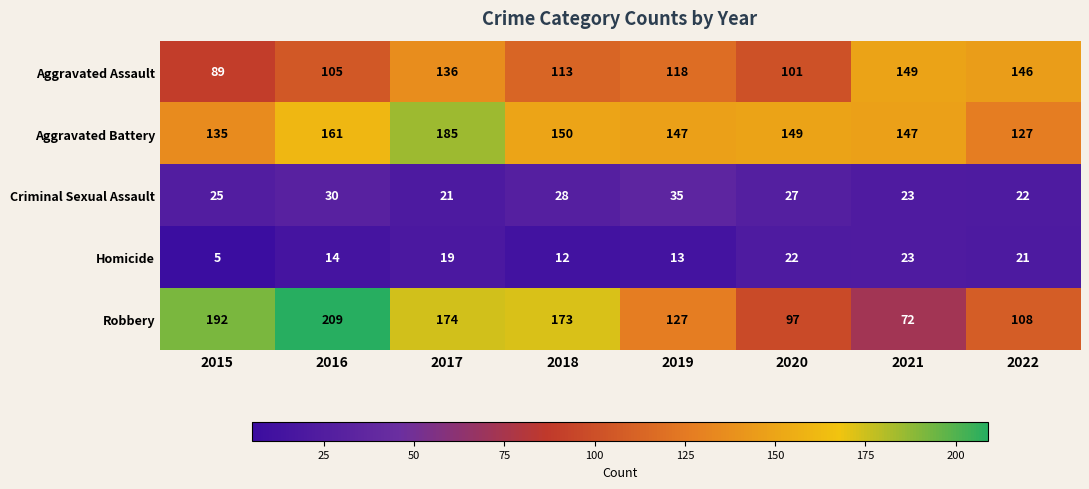

At which category does the chart reach its minimum across all series?

2015